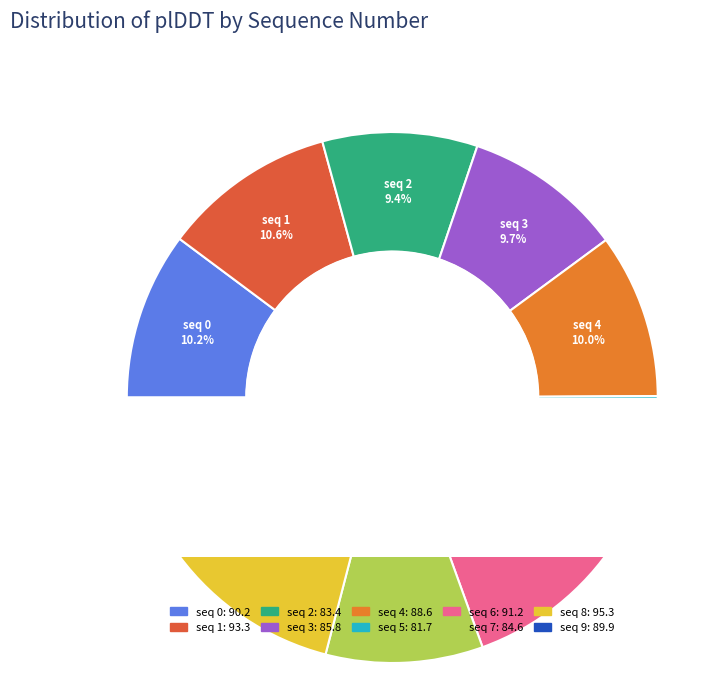

Is seq 6 the majority of the pie?

No